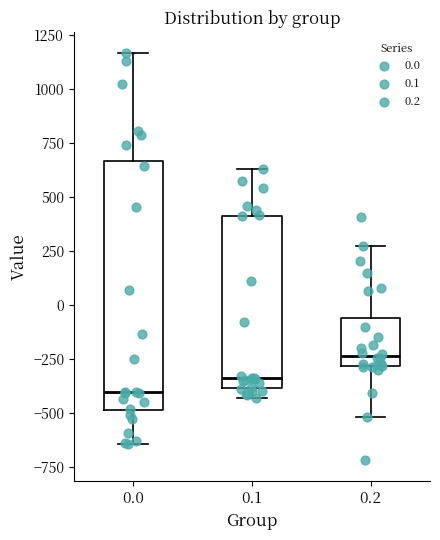

Reading left to right, transcribe this box plot: for each box, give where its median line is, the range the box spans, and where its two whiskers end, as read against the y-axis. The values are not printed on the chart, so give them approximately, as read against the axis.

0.0: median -400, box -500 to 650, whiskers -650 to 1150
0.1: median -350, box -400 to 400, whiskers -450 to 650
0.2: median -250, box -300 to -50, whiskers -500 to 250